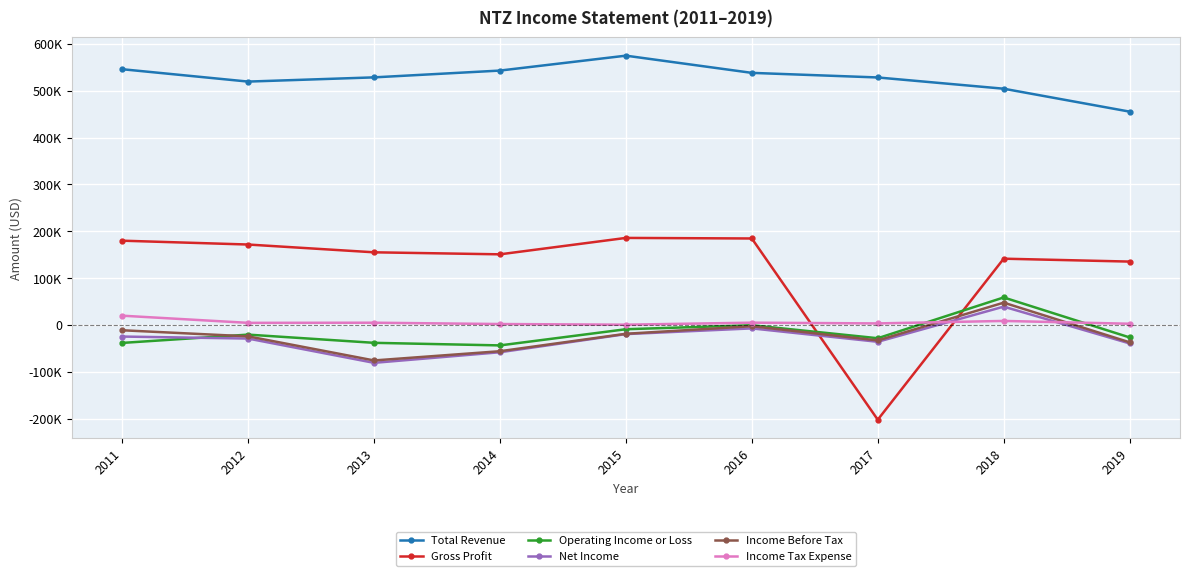

Reading right to left, list all the values displayed in this chart.

Total Revenue: 2019=455200	2018=504100	2017=528100	2016=537900	2015=574600	2014=542800	2013=528300	2012=519300	2011=545700
Gross Profit: 2019=135300	2018=141500	2017=-202000	2016=184600	2015=185800	2014=150800	2013=155100	2012=171700	2011=179900
Operating Income or Loss: 2019=-26500	2018=58800	2017=-28200	2016=-500	2015=-9000	2014=-43500	2013=-38000	2012=-20500	2011=-38200
Net Income: 2019=-39300	2018=39200	2017=-35800	2016=-7200	2015=-19400	2014=-58100	2013=-80700	2012=-28900	2011=-24600
Income Before Tax: 2019=-36900	2018=47700	2017=-32900	2016=-2600	2015=-18700	2014=-55900	2013=-75600	2012=-24200	2011=-11200
Income Tax Expense: 2019=2700	2018=8700	2017=3400	2016=5000	2015=700	2014=2100	2013=4900	2012=4600	2011=19900